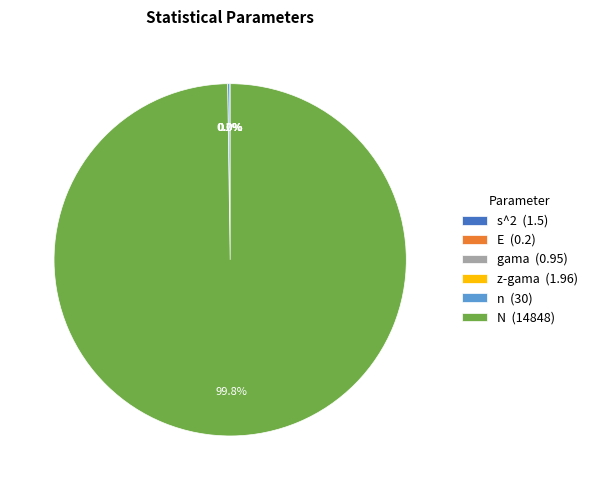

Is N (14848) the majority of the pie?

Yes